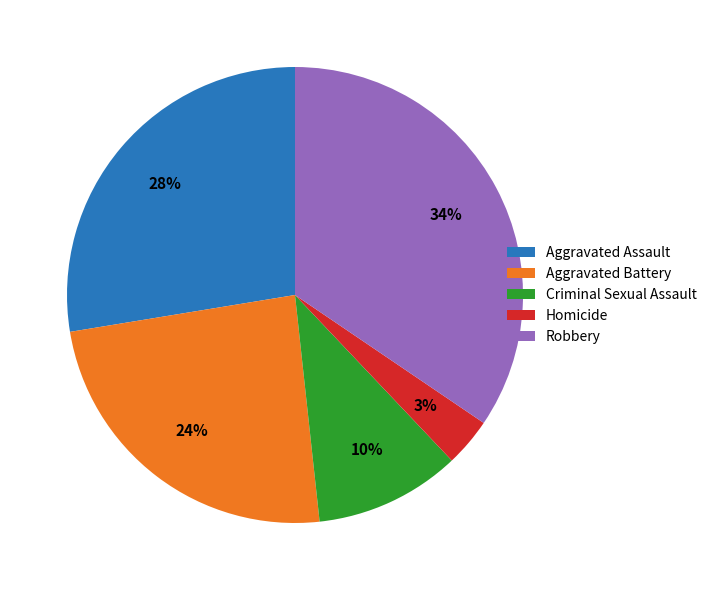

How many segments does this pie chart have?

5